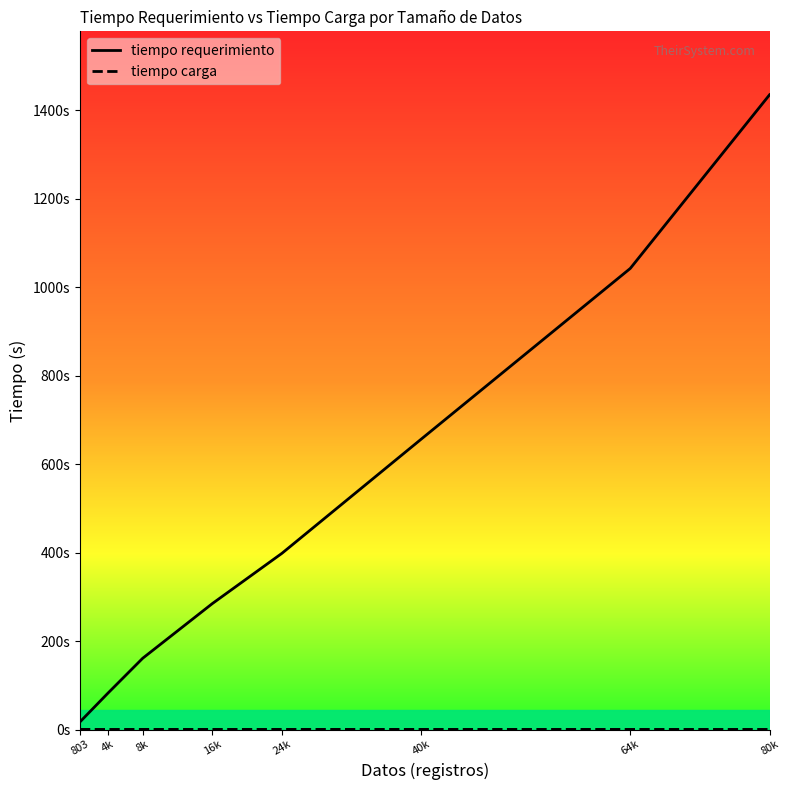

What is the sum of the tiempo requerimiento values at 64k and 4k?

1124.2